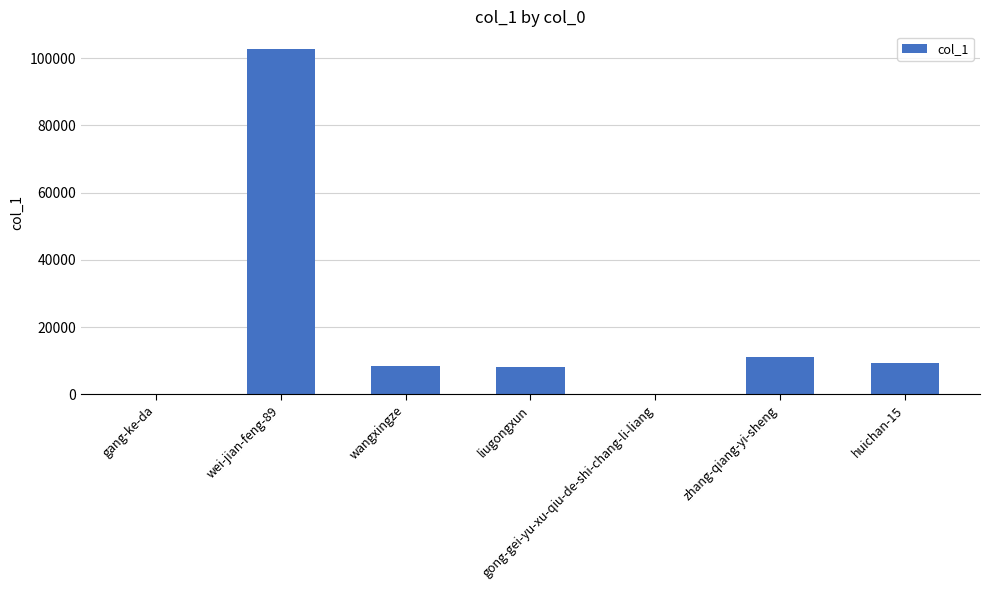

How many categories are shown in the chart?

7